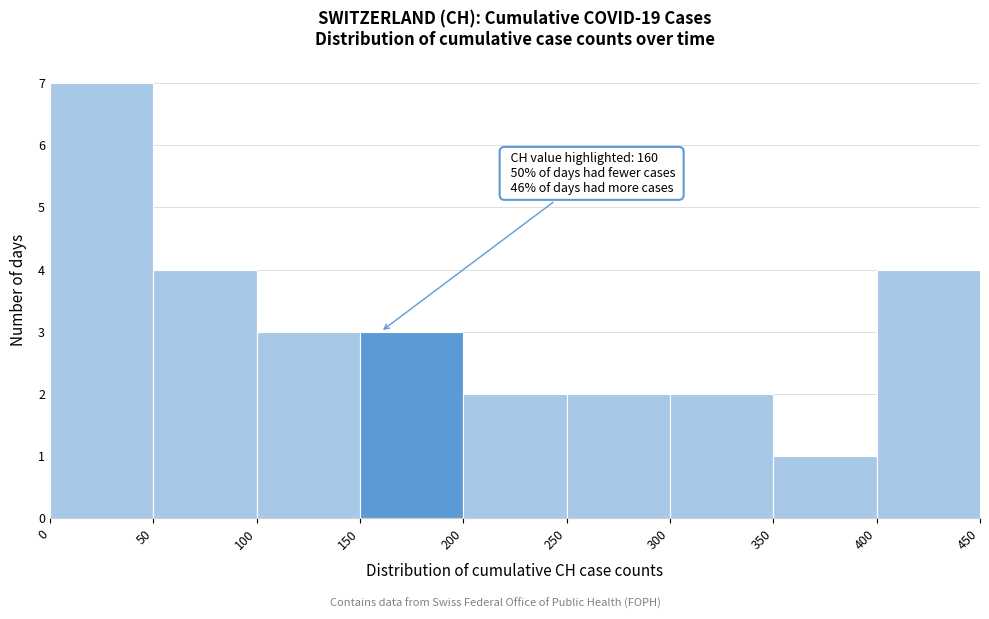

Over which range of the x-axis is the bar tallest?

0 to 50